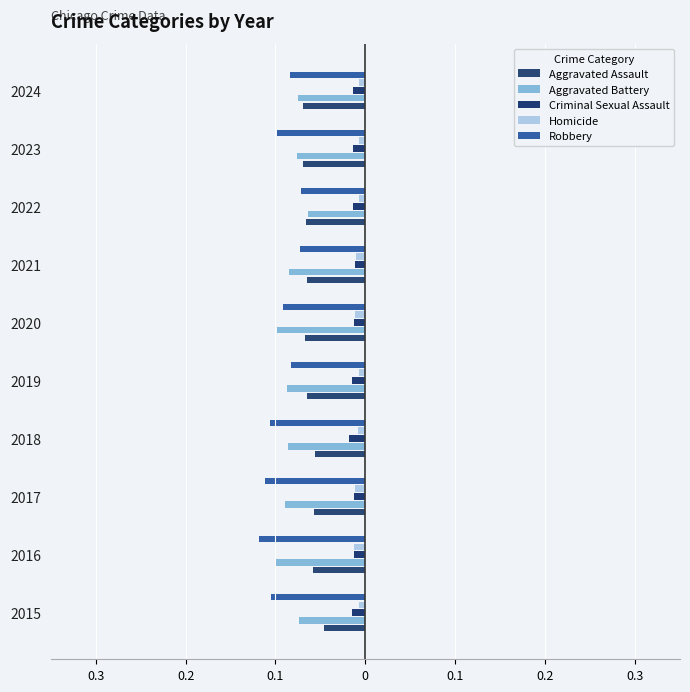

Reading left to right, list all the values displayed in this chart.

Aggravated Assault: 0.0	0.1	0.1	0.1	0.1	0.1	0.1	0.1	0.1	0.1
Aggravated Battery: 0.1	0.1	0.1	0.1	0.1	0.1	0.1	0.1	0.1	0.1
Criminal Sexual Assault: 0.0	0.0	0.0	0.0	0.0	0.0	0.0	0.0	0.0	0.0
Homicide: 0.0	0.0	0.0	0.0	0.0	0.0	0.0	0.0	0.0	0.0
Robbery: 0.1	0.1	0.1	0.1	0.1	0.1	0.1	0.1	0.1	0.1